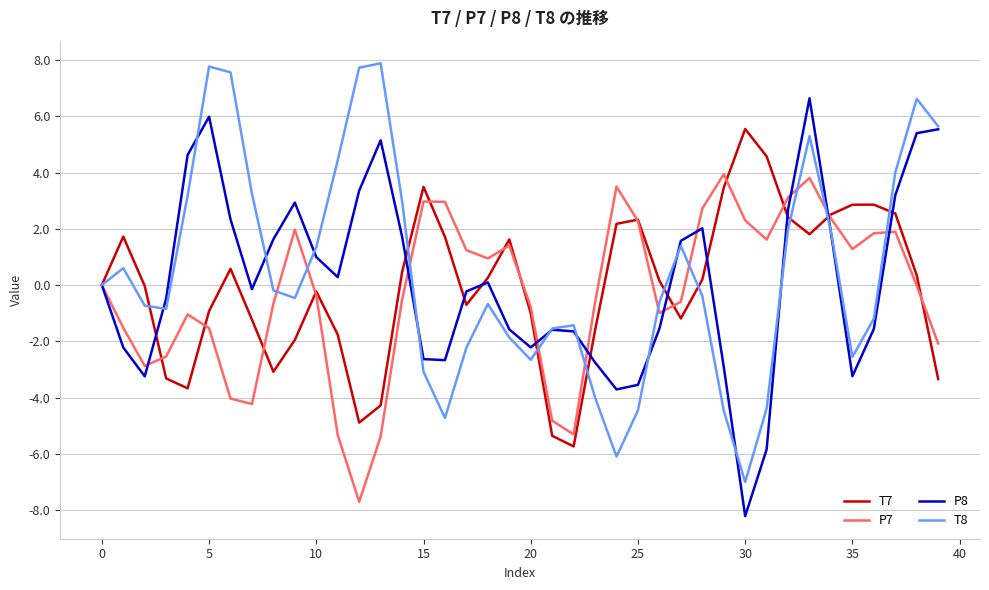

List the series in order of their peak value, highest first.

T8, P8, T7, P7